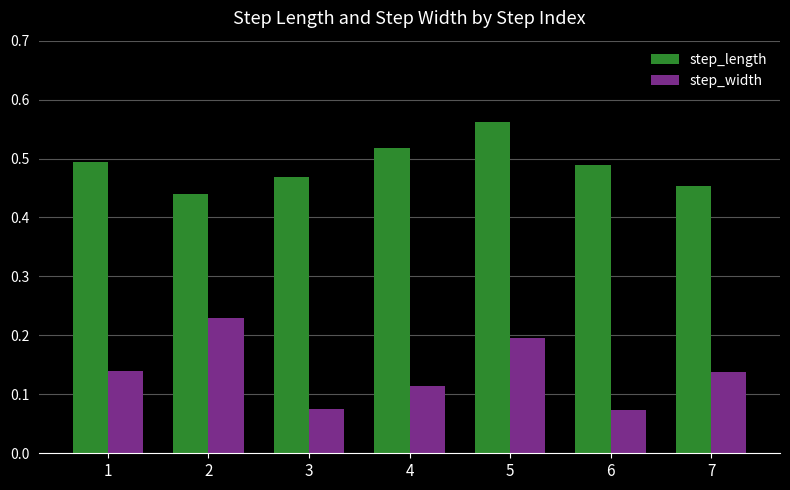

How many bars are there in each group?

2